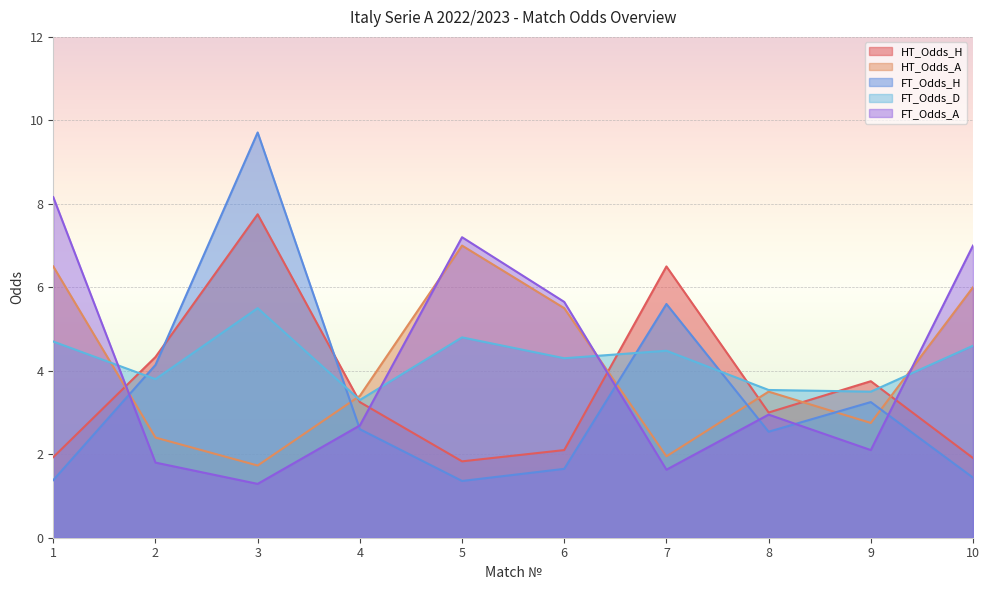

Is the value of FT_Odds_D at 5 greater than the value of FT_Odds_H at 2?

Yes